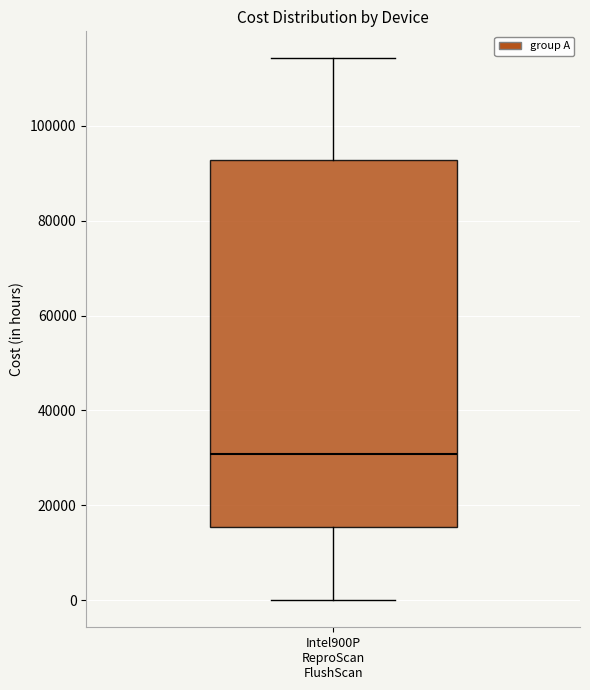

Transcribe this box plot: give where the median line is, the range the box spans, and where the two whiskers end, as read against the y-axis. The values are not printed on the chart, so give them approximately, as read against the axis.

median 30000, box 16000 to 92000, whiskers 0 to 114000